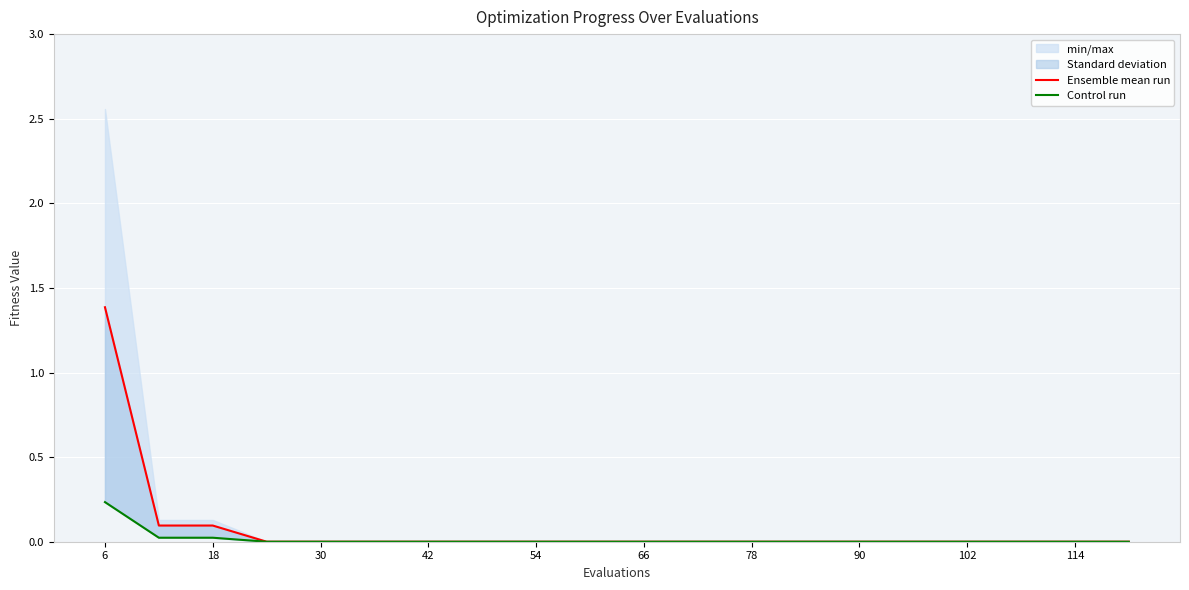

Rank the series by their maximum value, from highest to lowest.

Ensemble mean run, Control run